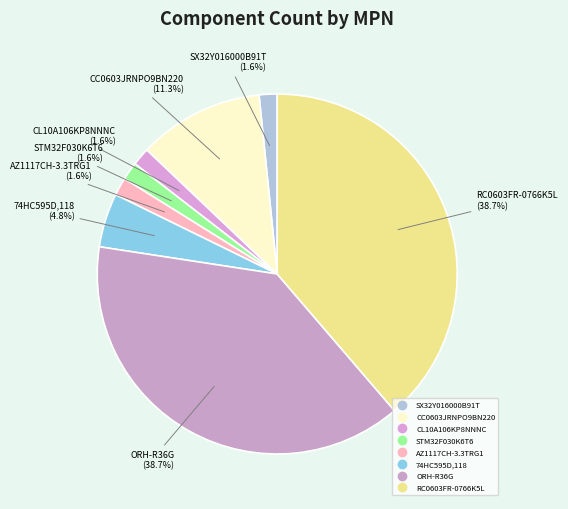

To the nearest percent, what is the difference between the CC0603JRNPO9BN220 and RC0603FR-0766K5L slice percentages?

27%